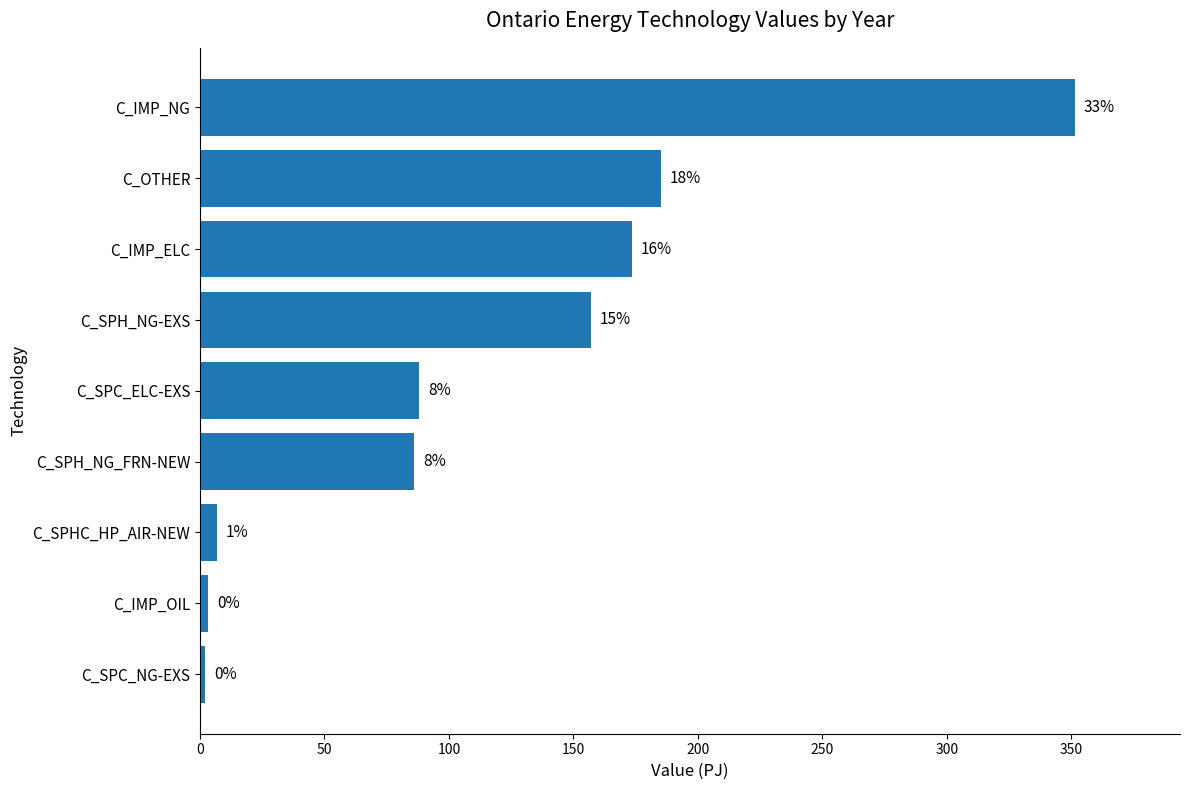

How many bars are there in total?

9